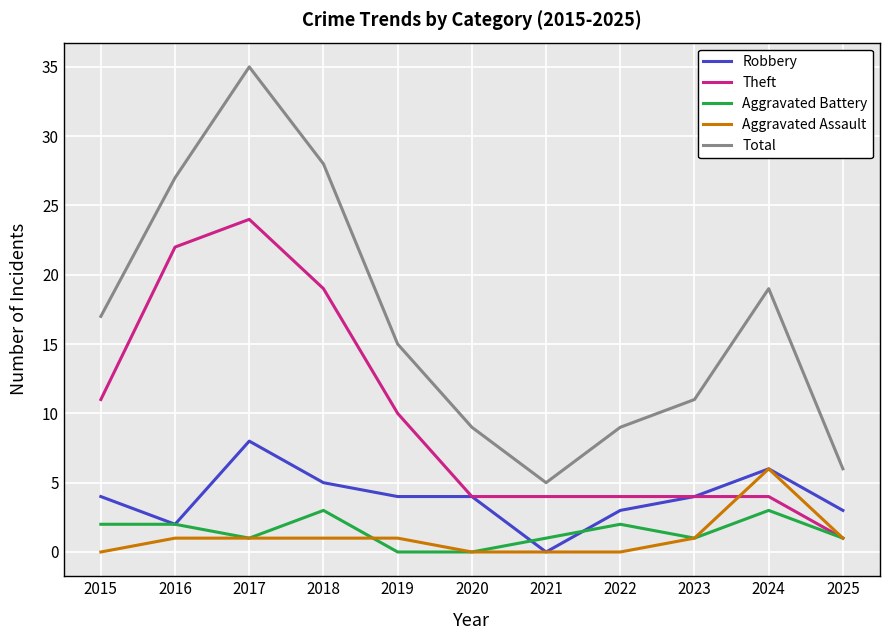

Reading right to left, what are all the values shown in this chart?

Robbery: 2025=3	2024=6	2023=4	2022=3	2021=0	2020=4	2019=4	2018=5	2017=8	2016=2	2015=4
Theft: 2025=1	2024=4	2023=4	2022=4	2021=4	2020=4	2019=10	2018=19	2017=24	2016=22	2015=11
Aggravated Battery: 2025=1	2024=3	2023=1	2022=2	2021=1	2020=0	2019=0	2018=3	2017=1	2016=2	2015=2
Aggravated Assault: 2025=1	2024=6	2023=1	2022=0	2021=0	2020=0	2019=1	2018=1	2017=1	2016=1	2015=0
Total: 2025=6	2024=19	2023=11	2022=9	2021=5	2020=9	2019=15	2018=28	2017=35	2016=27	2015=17